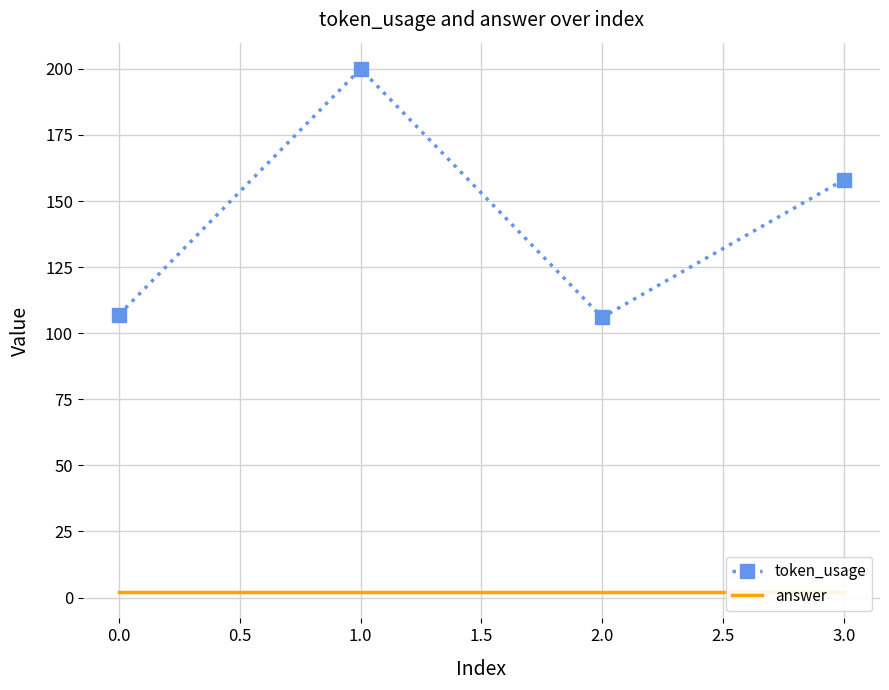

What is the lowest value of the answer series?

2